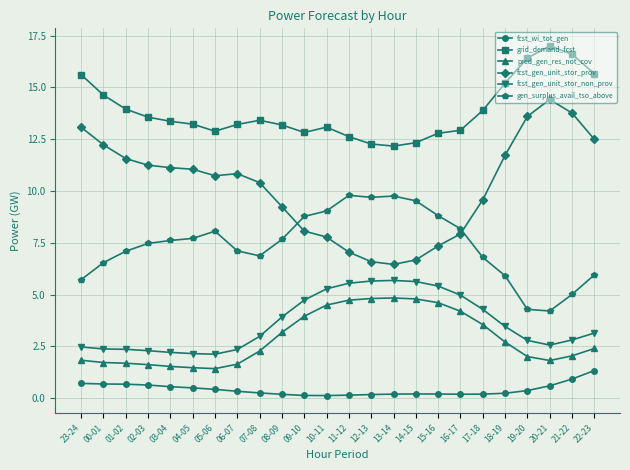

True or false: fcst_gen_unit_stor_non_prov and grid_demand_fcst cross at least once.

False